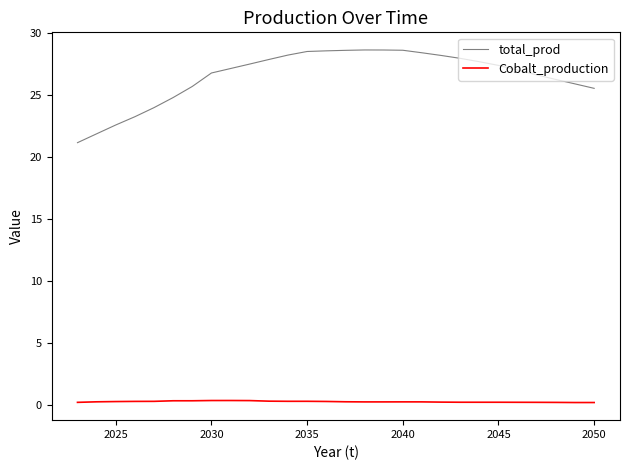

Which series has the largest total across all categories?

total_prod